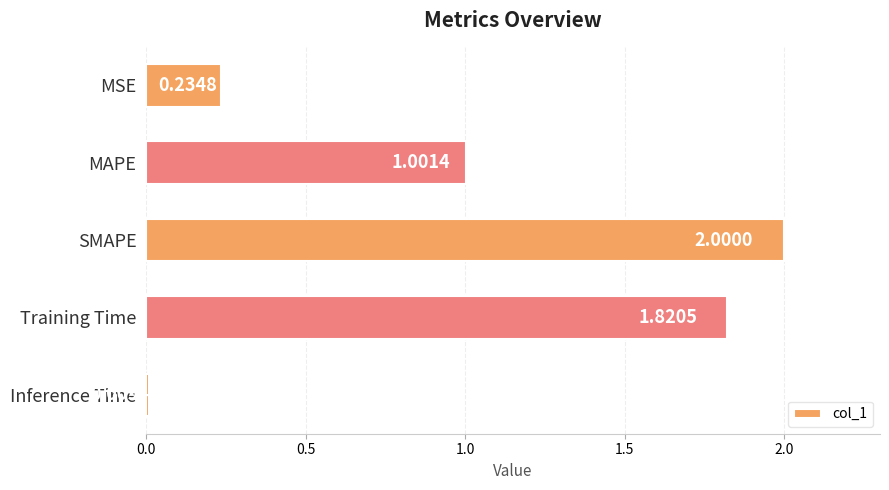

Which has a higher value, SMAPE or MAPE?

SMAPE